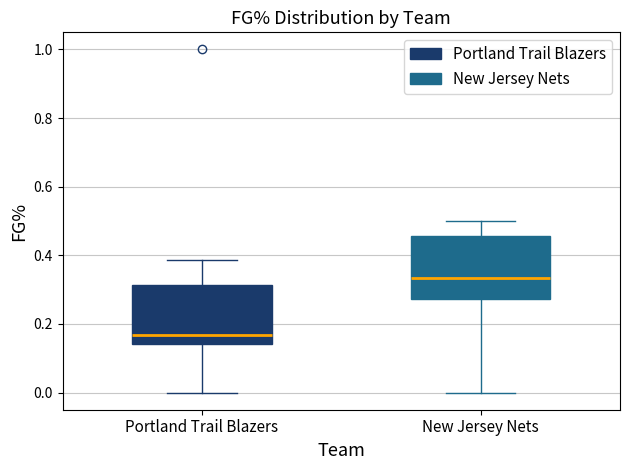

Which box has the highest median line?

New Jersey Nets